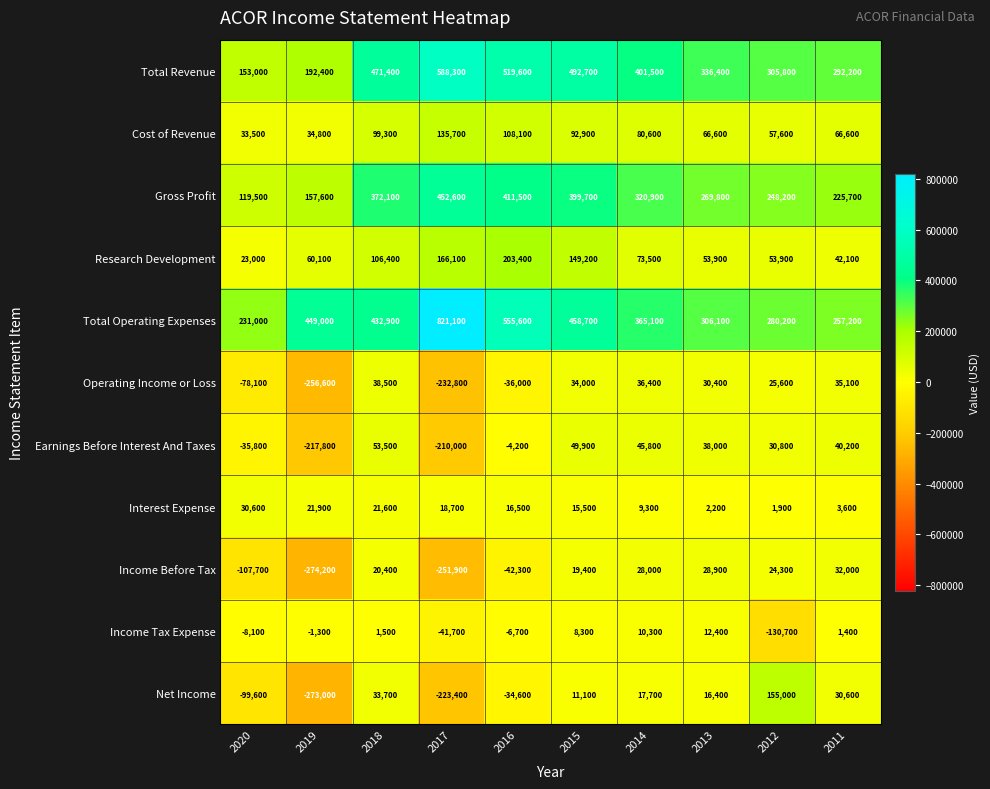

Rank the categories by Net Income value from highest to lowest.

2012, 2018, 2011, 2014, 2013, 2015, 2016, 2020, 2017, 2019